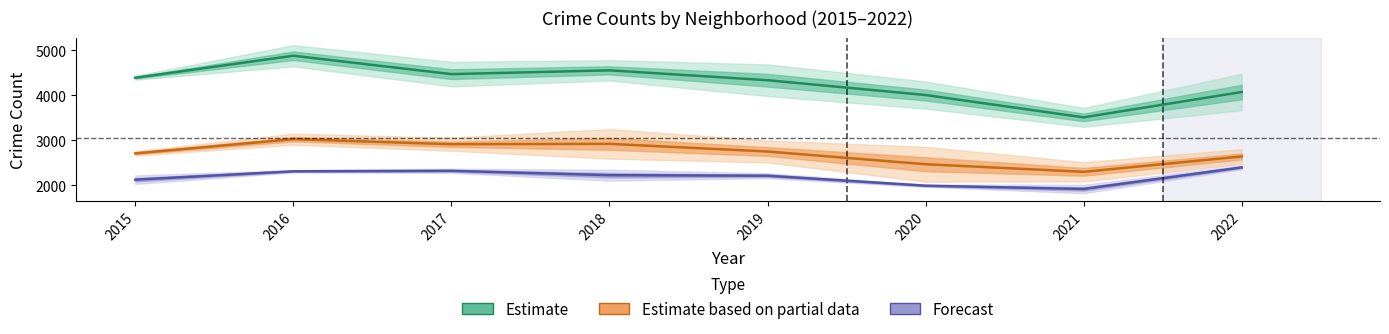

True or false: Estimate based on partial data and Forecast cross at least once.

False